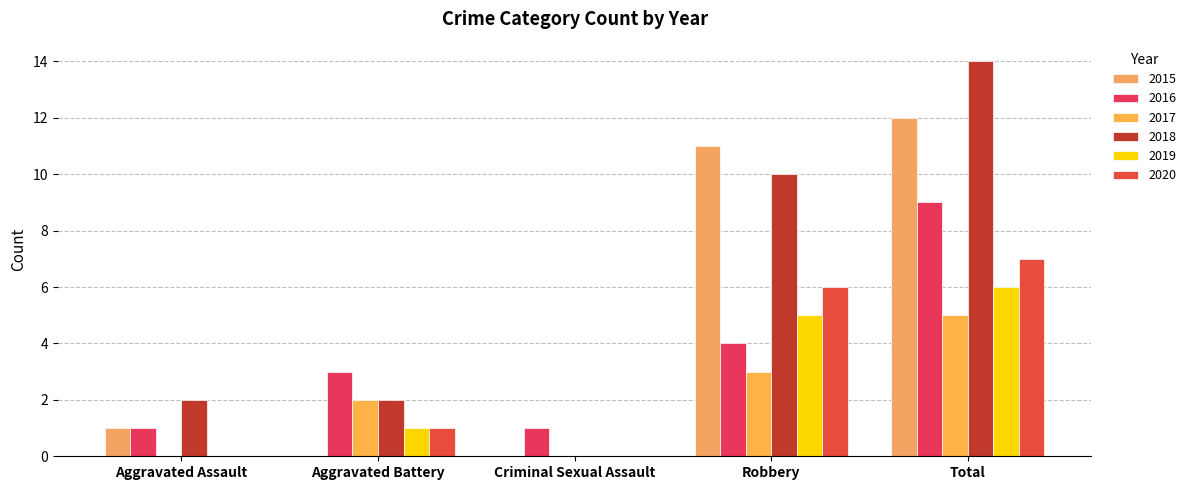

What is the label of the 4th bar from the left?

Robbery